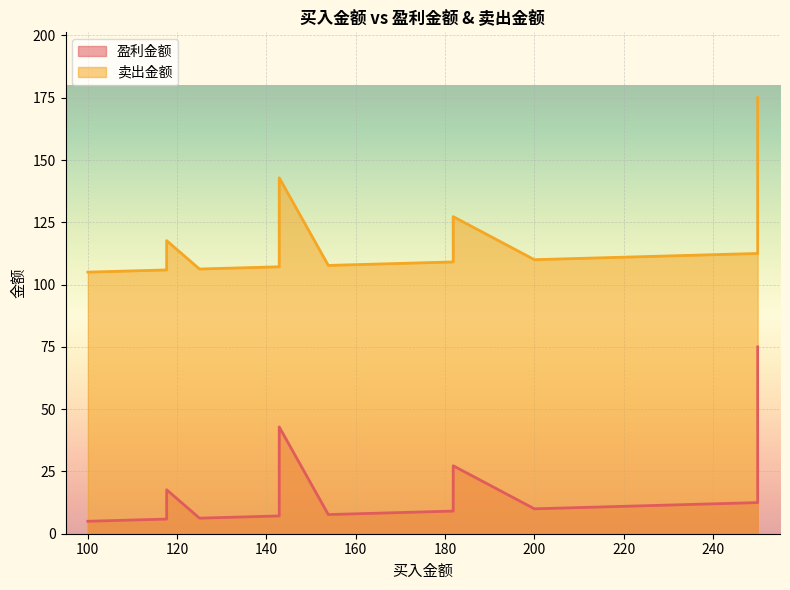

What is the total value across all series at 125.0?

112.5